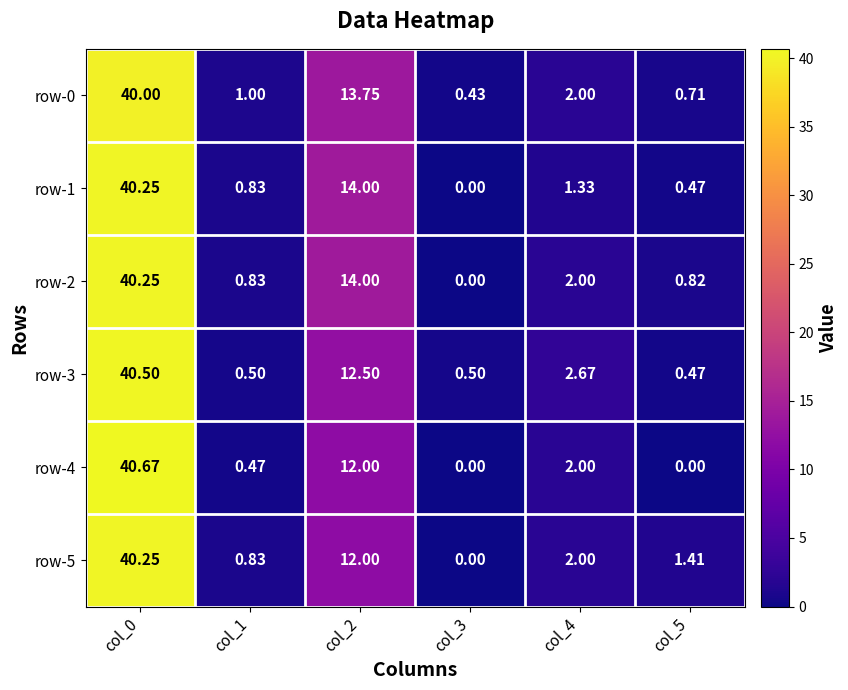

Count the number of categories in the chart.

6